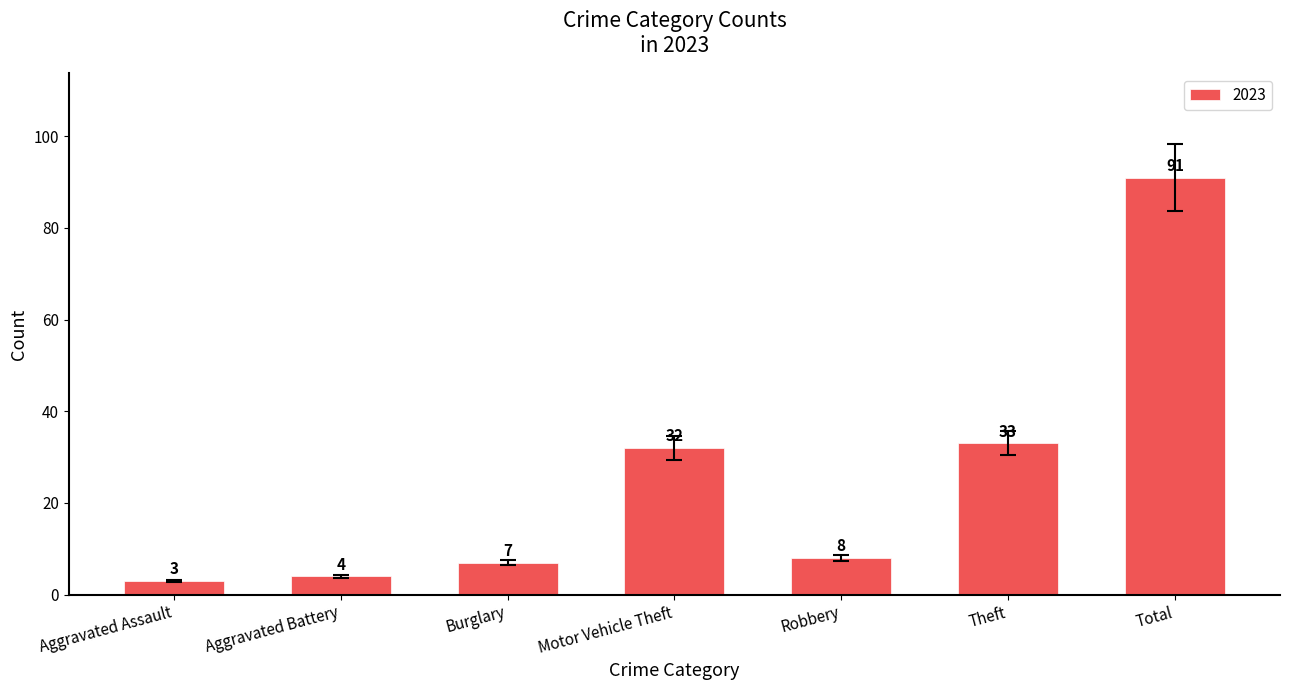

What is the label of the 1st bar from the left?

Aggravated Assault